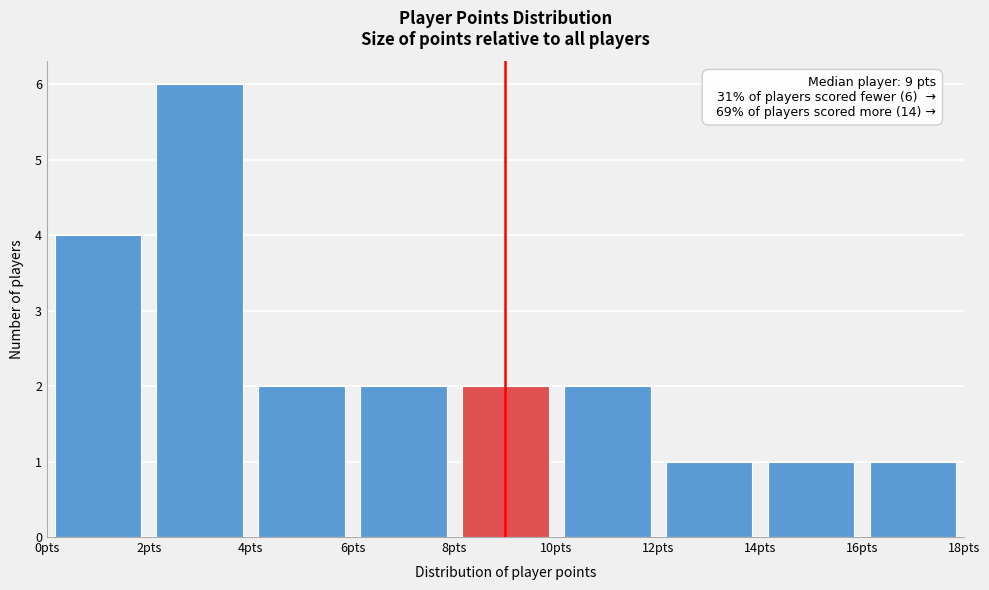

Over which range of the x-axis is the bar tallest?

2 to 4